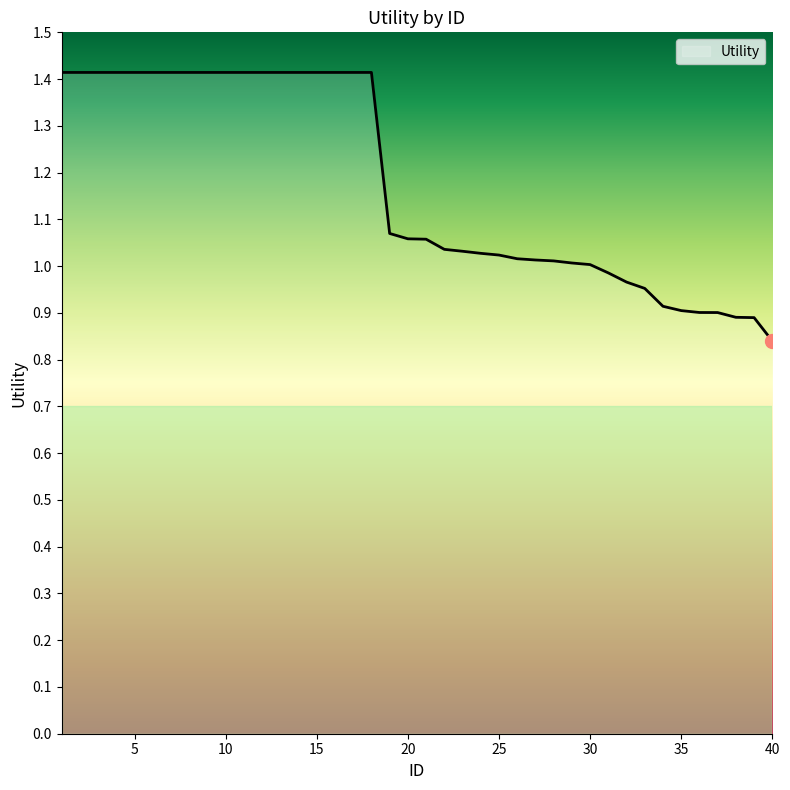

What is the difference between the maximum and minimum values?

0.6